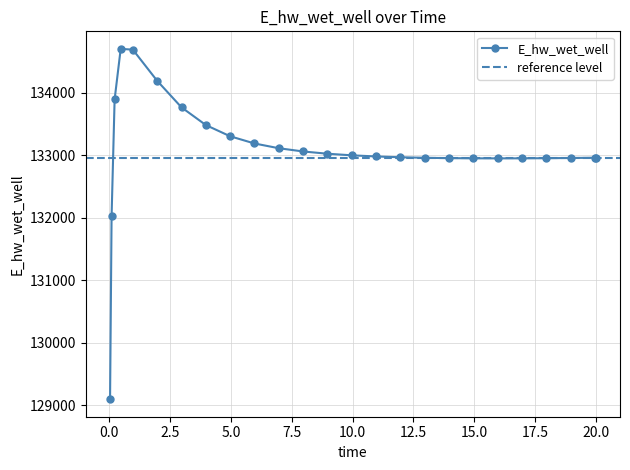

How many data points are above 132984?

13